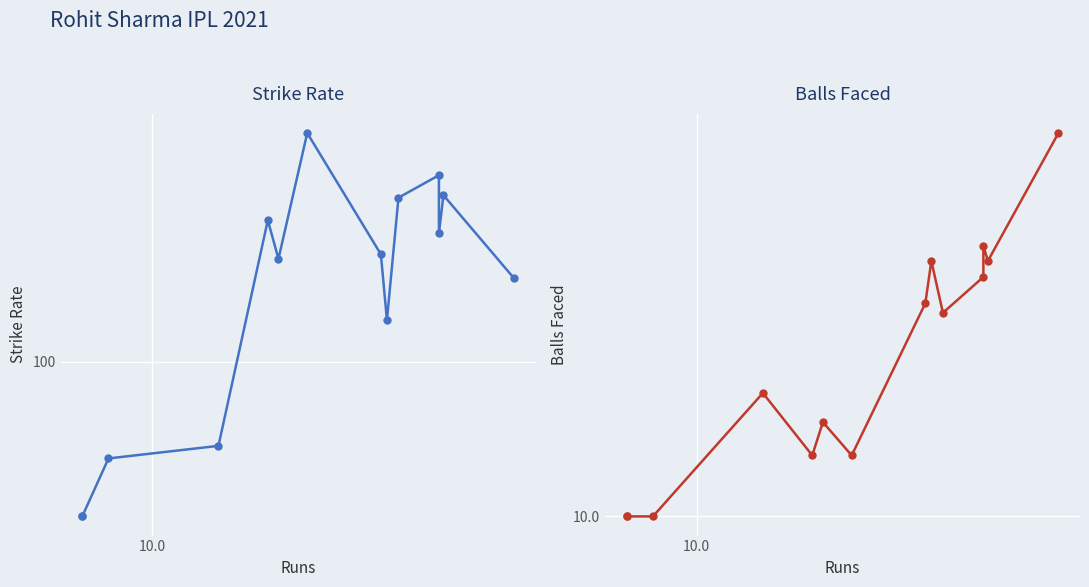

What is the average value of the balls series?

22.1